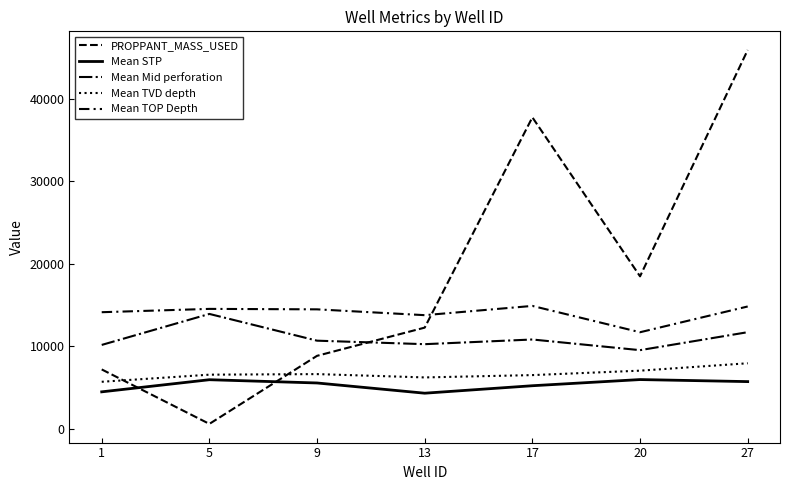

How many interior local valleys does the Mean TOP Depth series have?

2